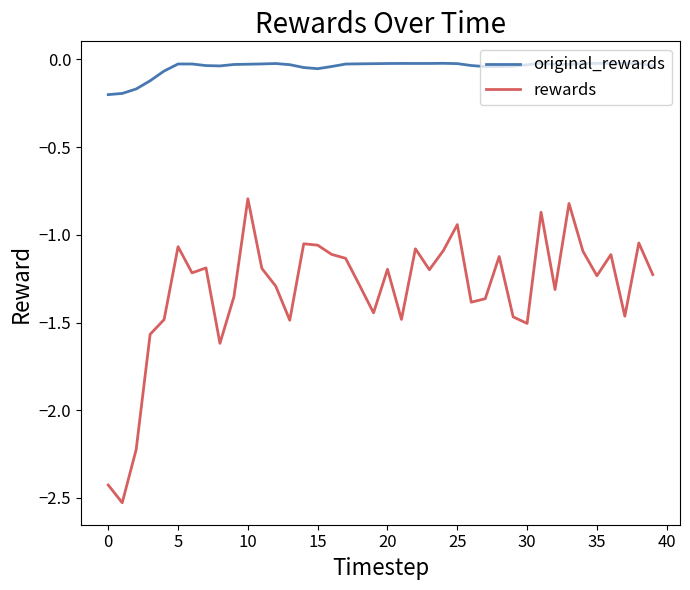

What is the highest value of the rewards series?

-0.8